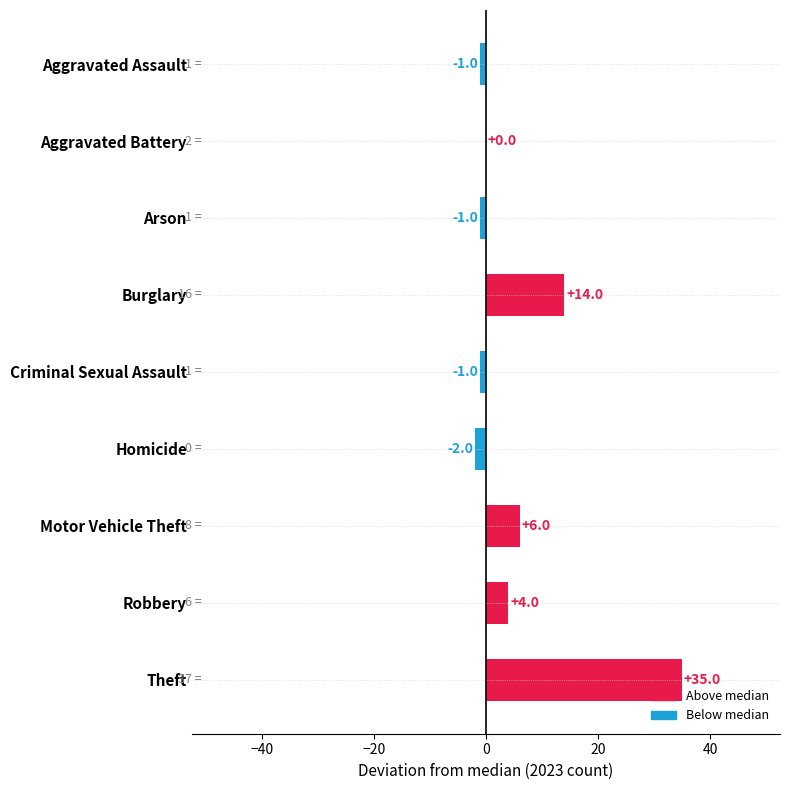

What is the greatest value displayed?

35